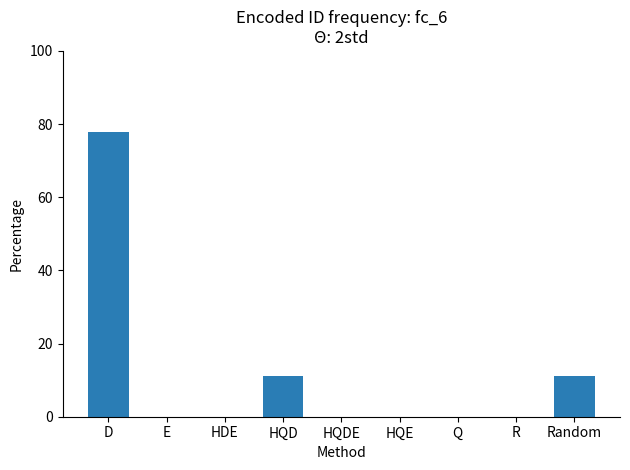

How many data points does each series have?

9